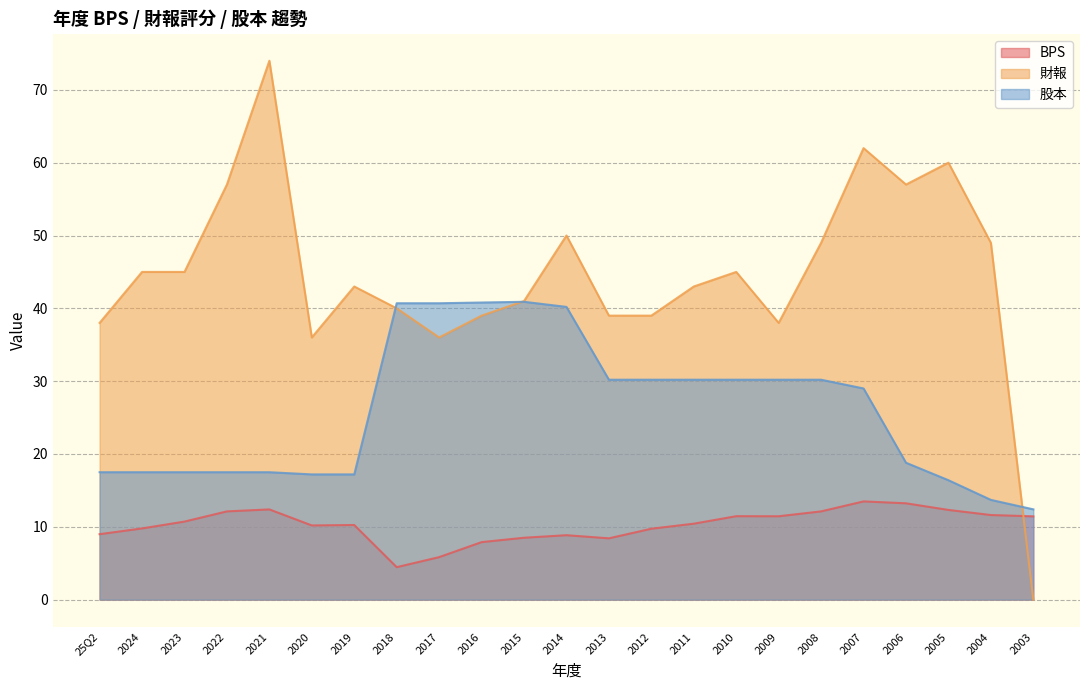

Reading left to right, extract all data points from this chart.

BPS: 25Q2=9.0	2024=9.8	2023=10.7	2022=12.1	2021=12.4	2020=10.2	2019=10.2	2018=4.5	2017=5.8	2016=7.9	2015=8.5	2014=8.8	2013=8.4	2012=9.7	2011=10.4	2010=11.5	2009=11.4	2008=12.1	2007=13.5	2006=13.2	2005=12.3	2004=11.6	2003=11.4
財報: 25Q2=38.0	2024=45.0	2023=45.0	2022=57.0	2021=74.0	2020=36.0	2019=43.0	2018=40.0	2017=36.0	2016=39.0	2015=41.0	2014=50.0	2013=39.0	2012=39.0	2011=43.0	2010=45.0	2009=38.0	2008=49.0	2007=62.0	2006=57.0	2005=60.0	2004=49.0	2003=0.0
股本: 25Q2=17.5	2024=17.5	2023=17.5	2022=17.5	2021=17.5	2020=17.2	2019=17.2	2018=40.7	2017=40.7	2016=40.8	2015=40.9	2014=40.2	2013=30.2	2012=30.2	2011=30.2	2010=30.2	2009=30.2	2008=30.2	2007=29.0	2006=18.8	2005=16.4	2004=13.7	2003=12.4